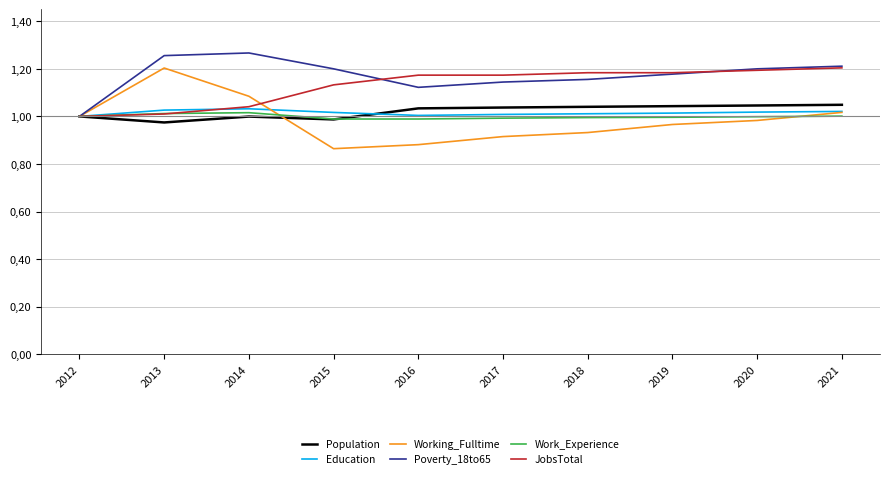

What are all the series names shown in the legend?

Population, Education, Working_Fulltime, Poverty_18to65, Work_Experience, JobsTotal